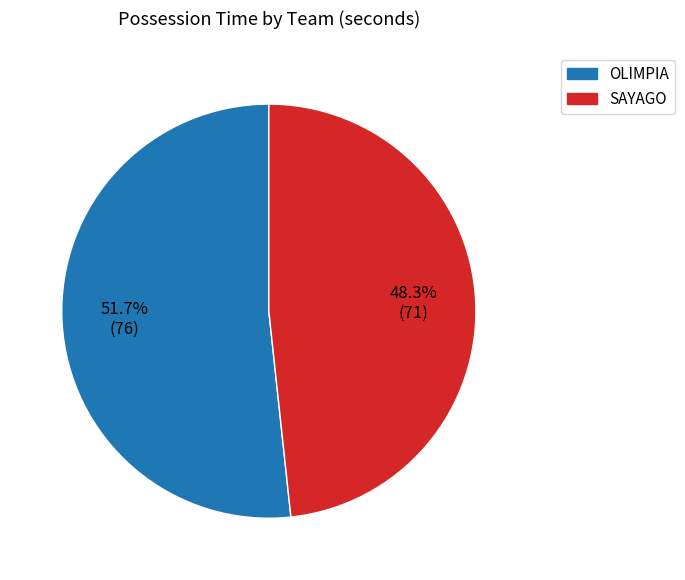

Rank the categories by value from lowest to highest.

SAYAGO, OLIMPIA